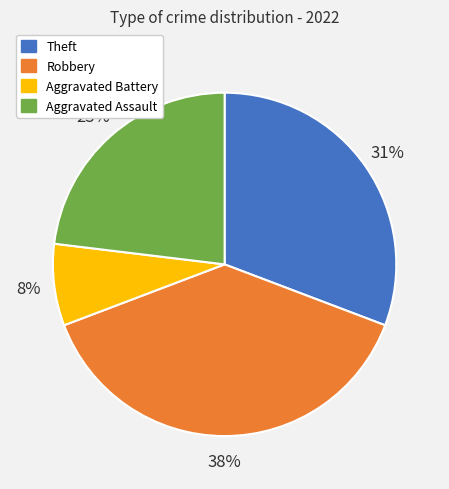

Which category has the smallest portion of the pie?

Aggravated Battery